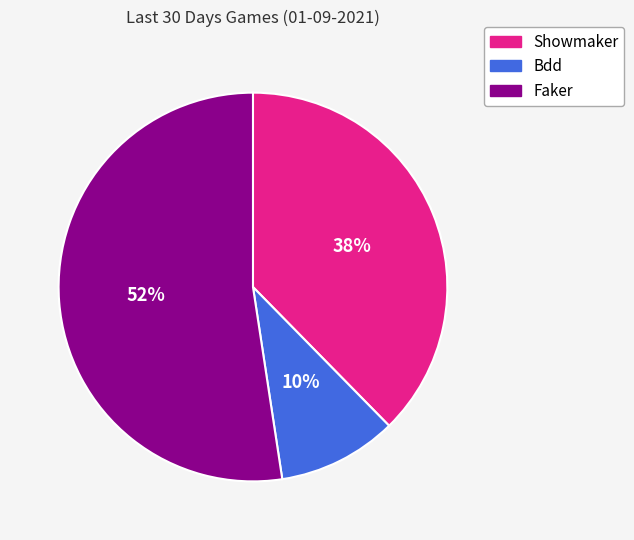

Do Faker and Bdd together represent more than half of the pie?

Yes